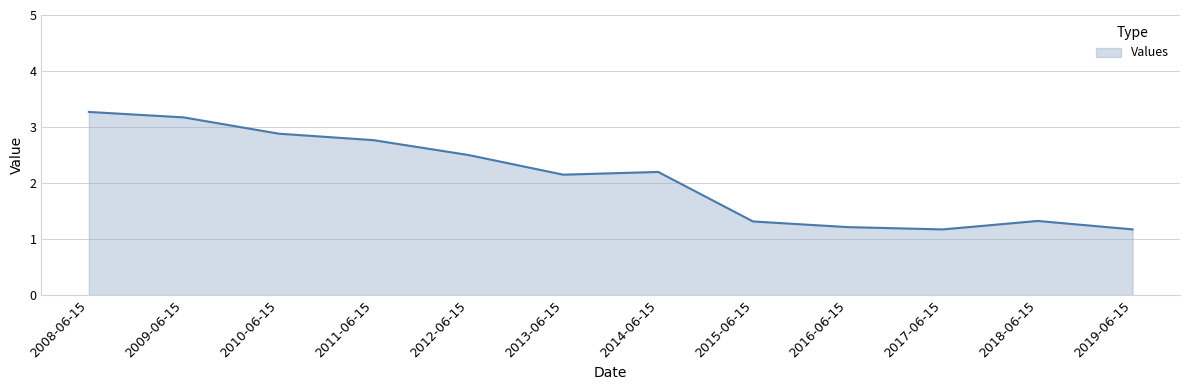

What is the change in value from 2009-06-15 to 2018-06-15?

-1.8